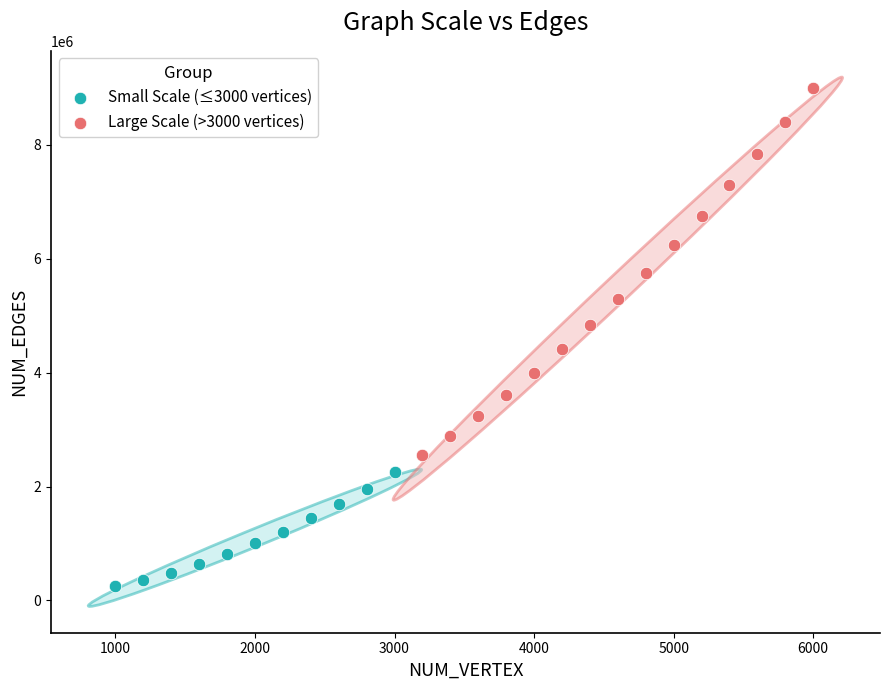

Which series contains the lowest Y value?

Small Scale (≤3000 vertices)